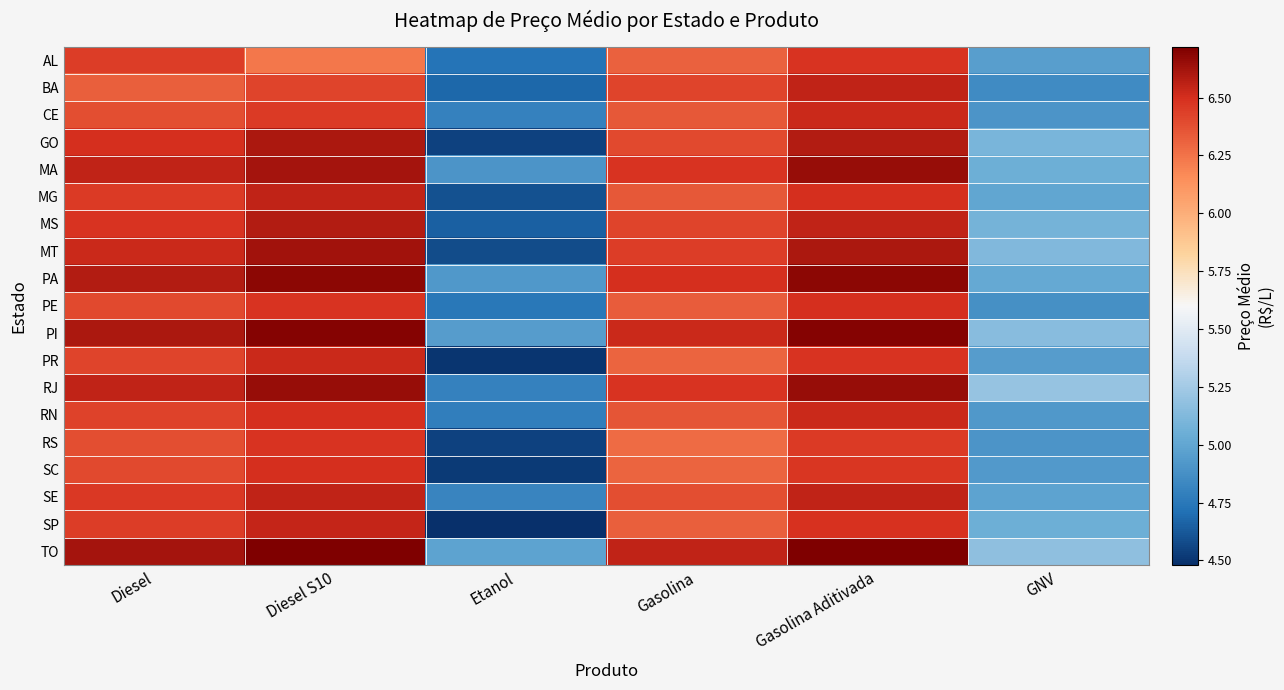

How many data points does each series have?

6